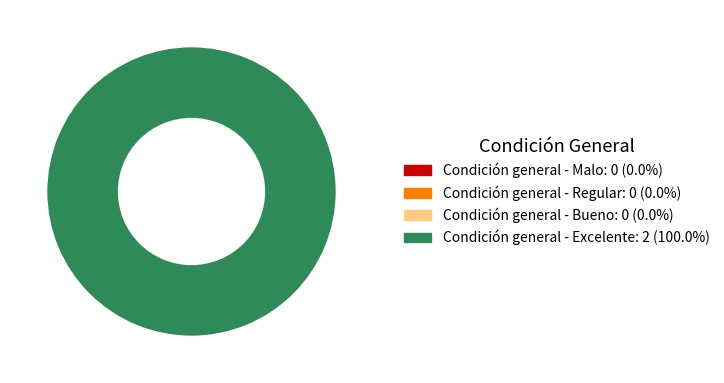

Is there a majority slice in this chart?

Yes